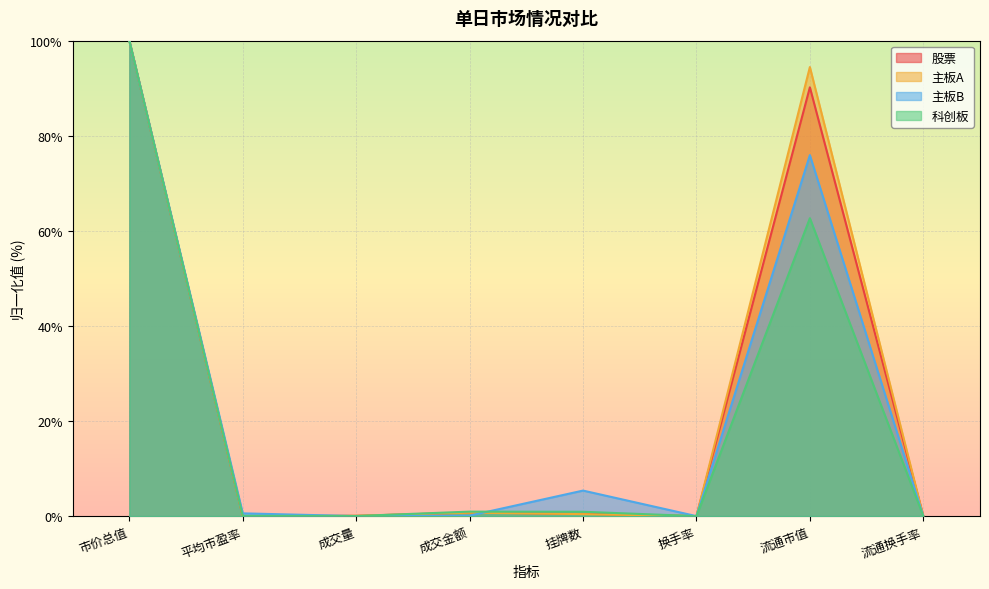

Is it true that 主板A equals 0.0 at 流通换手率?

True